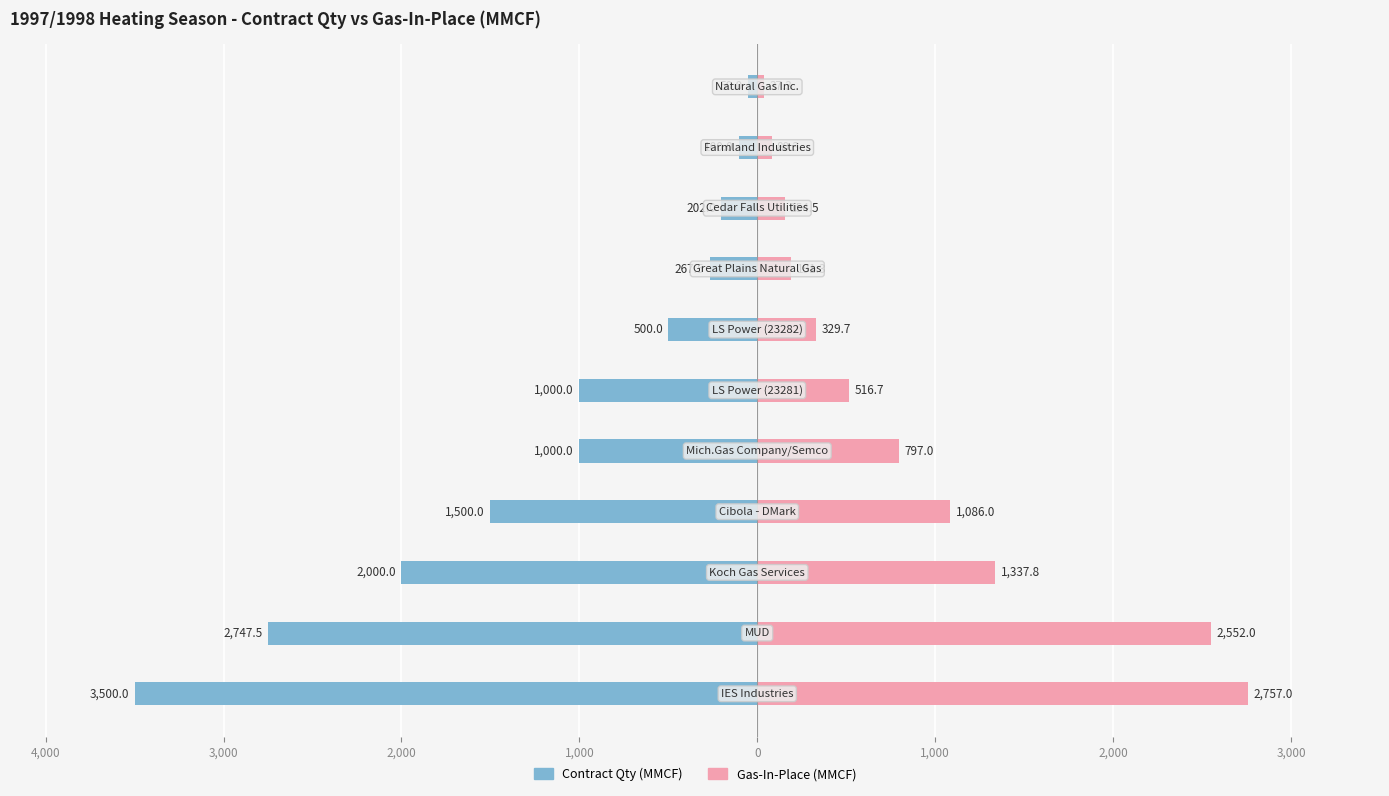

The Contract Qty (MMCF) series shows -4832.3 at 4,000. True or false?

False